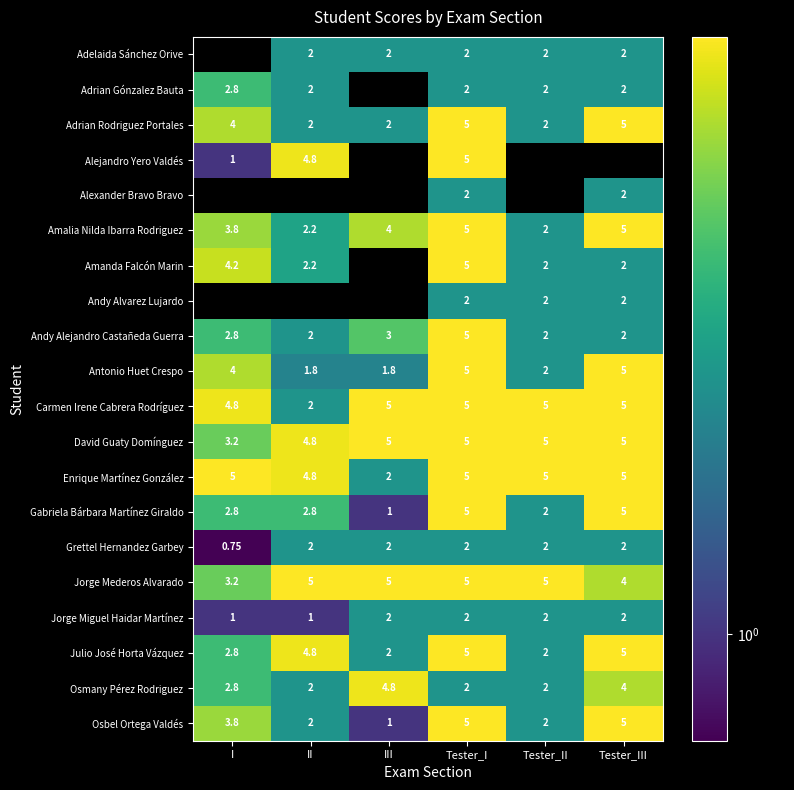

At which label does Osbel Ortega Valdés first exceed 3?

I